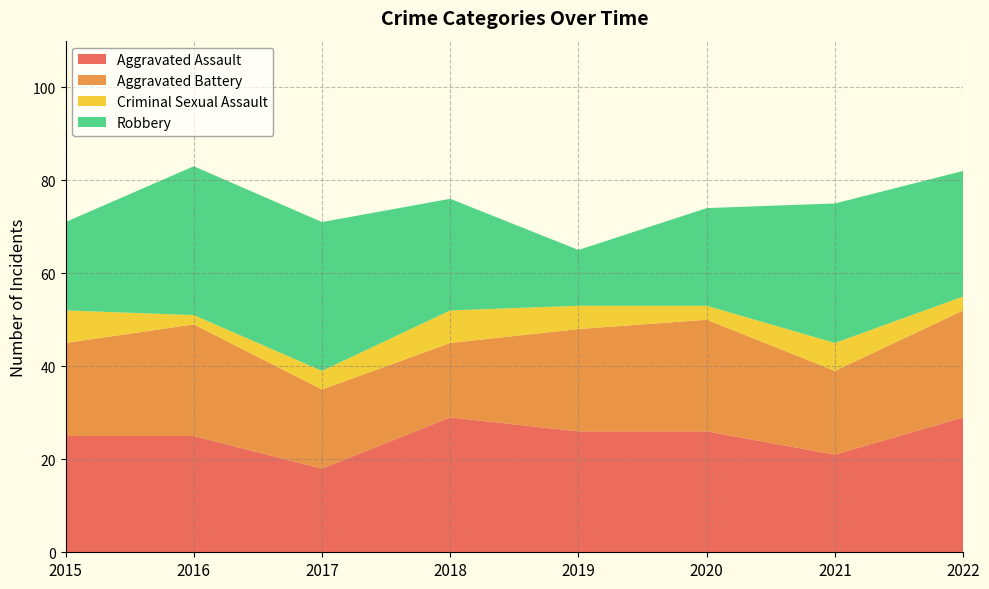

Reading left to right, what are all the values shown in this chart?

Aggravated Assault: 25	25	18	29	26	26	21	29
Aggravated Battery: 20	24	17	16	22	24	18	23
Criminal Sexual Assault: 7	2	4	7	5	3	6	3
Robbery: 19	32	32	24	12	21	30	27